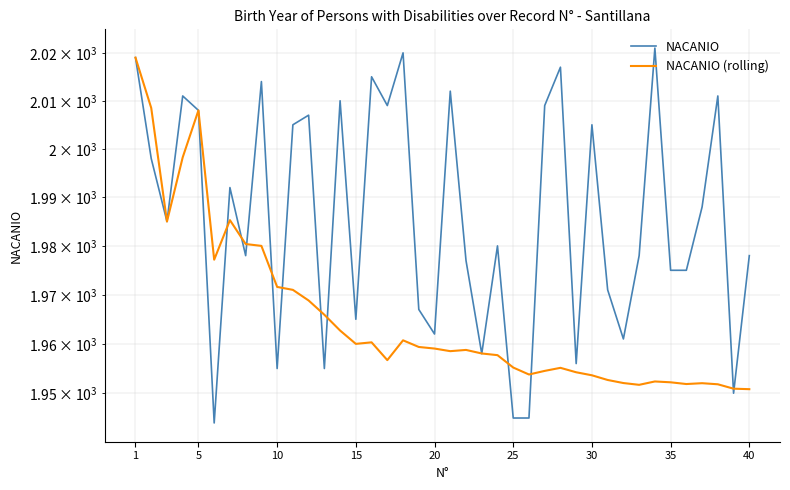

How many times do NACANIO (rolling) and NACANIO cross each other?

13